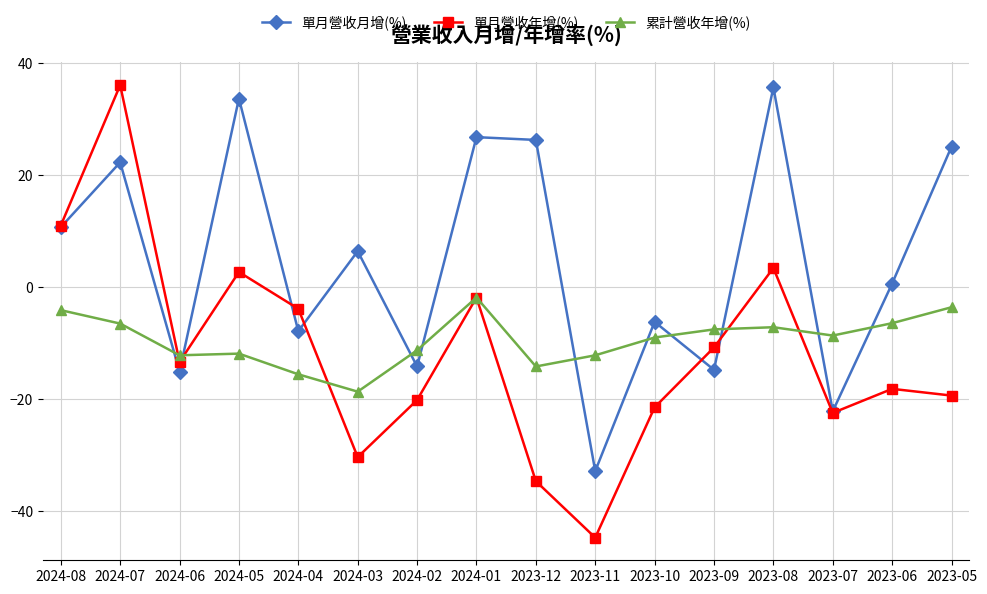

What is the approximate value of 單月營收年增(%) at 2023-12?

-34.7